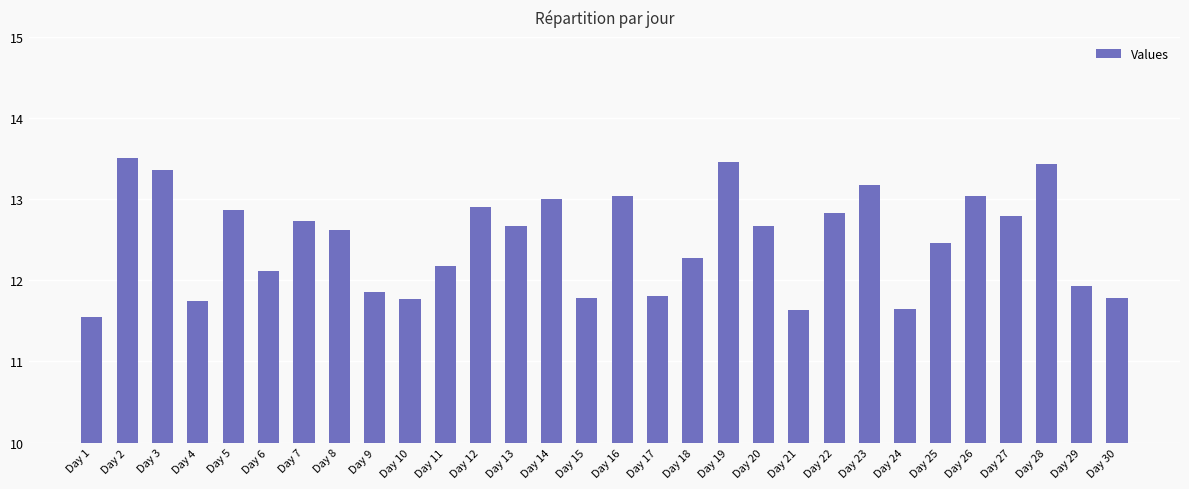

Which category has the lowest value across all series?

Day 1